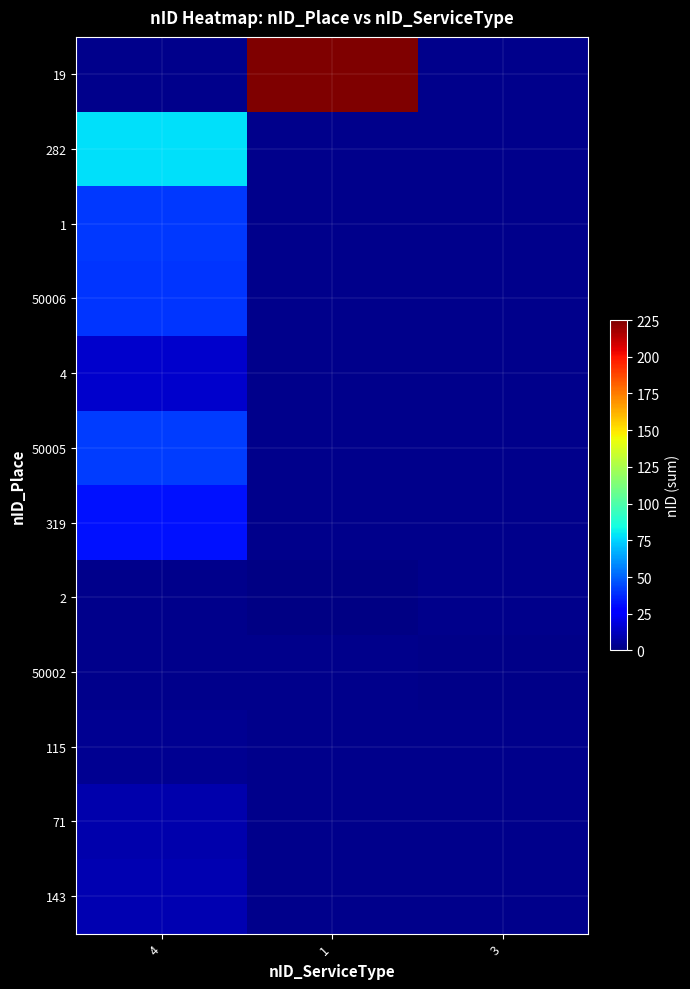

Read the 19 value at 1.

225.0